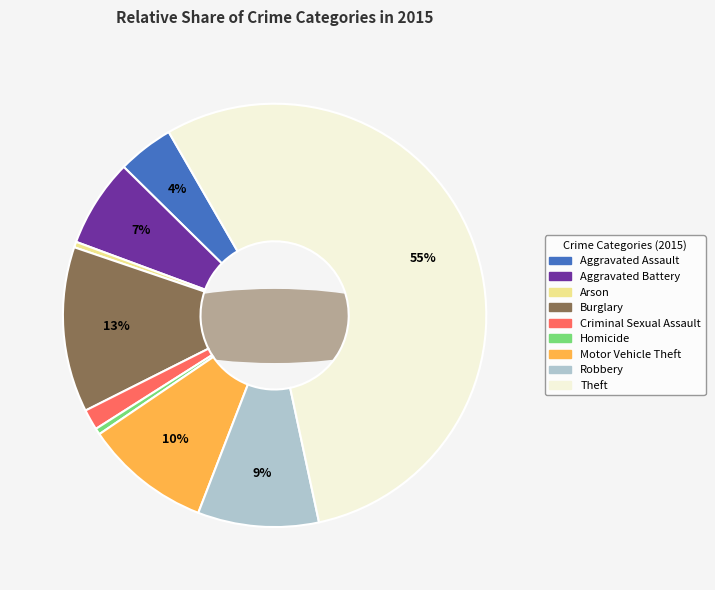

To the nearest percent, what is the combined percentage of Criminal Sexual Assault and Aggravated Battery?

8%